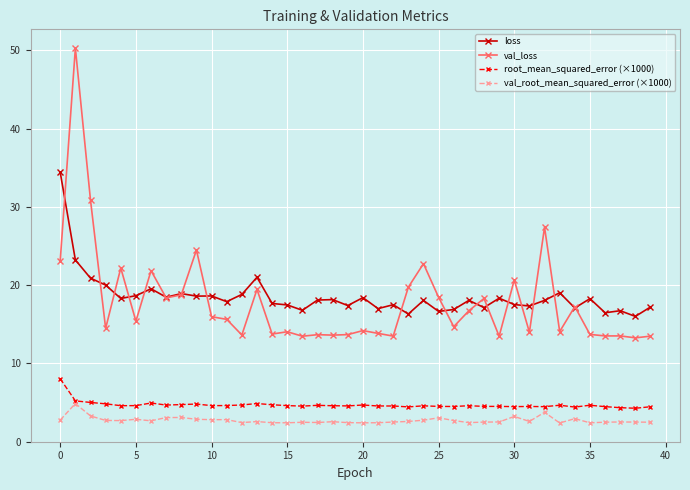

True or false: val_loss and val_root_mean_squared_error (×1000) intersect in this chart.

False